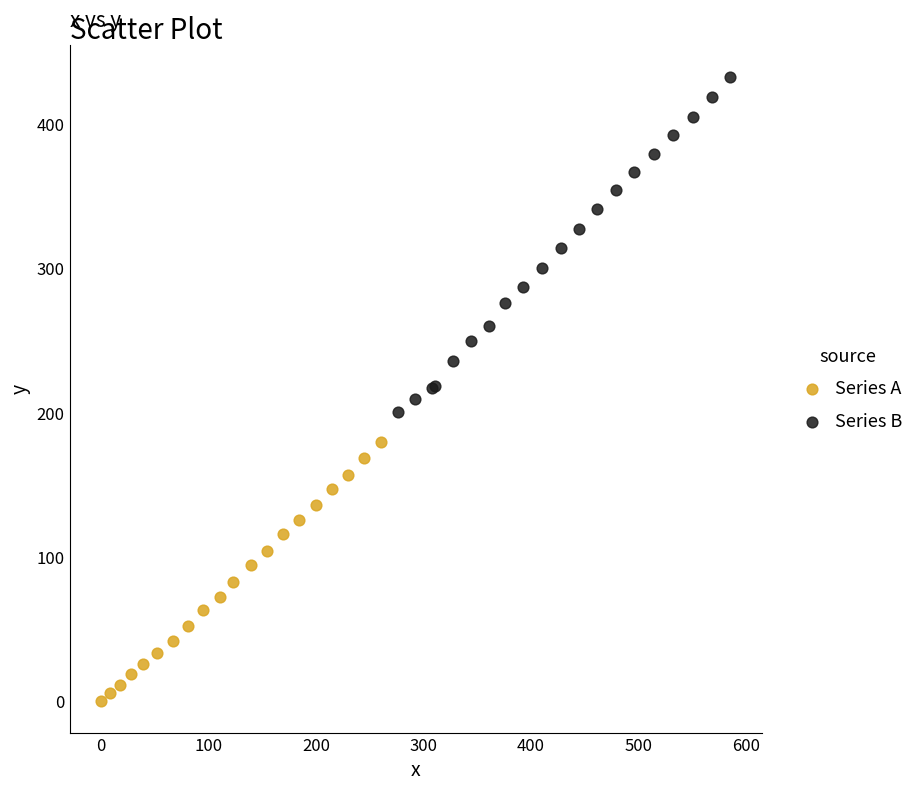

Which series has the largest Y range (max minus min)?

Series B